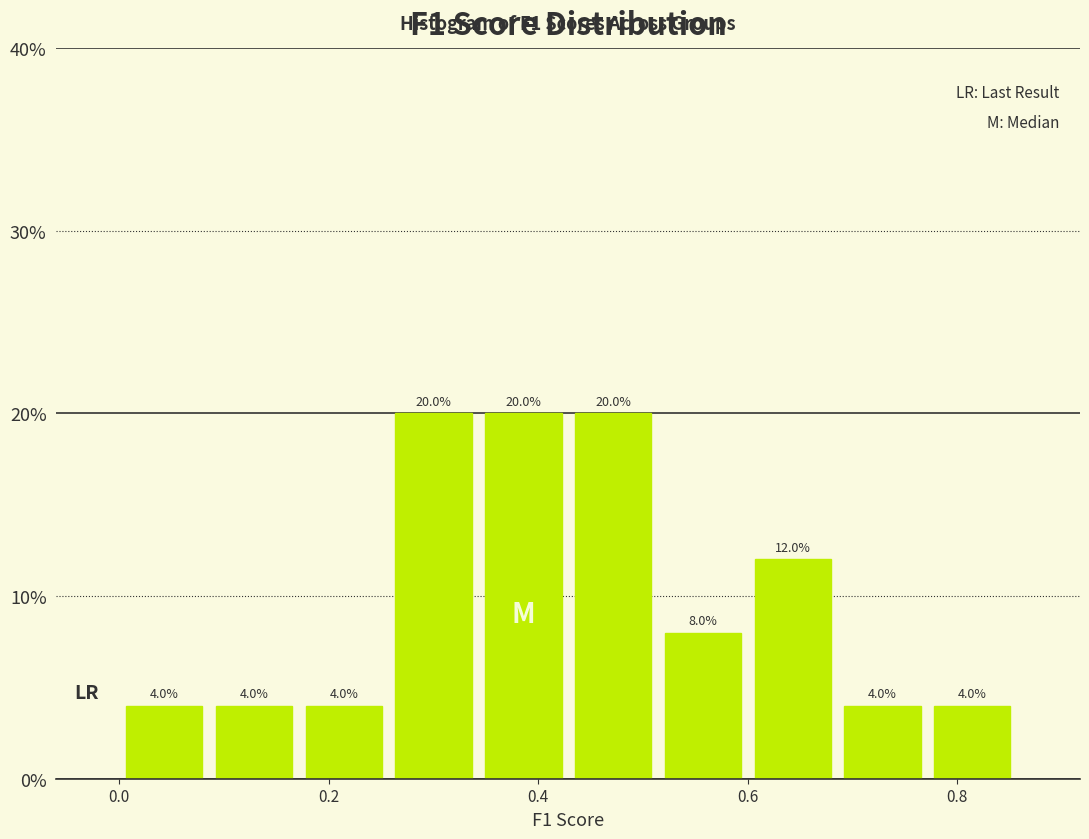

What is the height of the bar covering 0.34 to 0.42 on the x-axis? The bar edges are not printed on the chart, so give them approximately, as read against the axis.

20.0